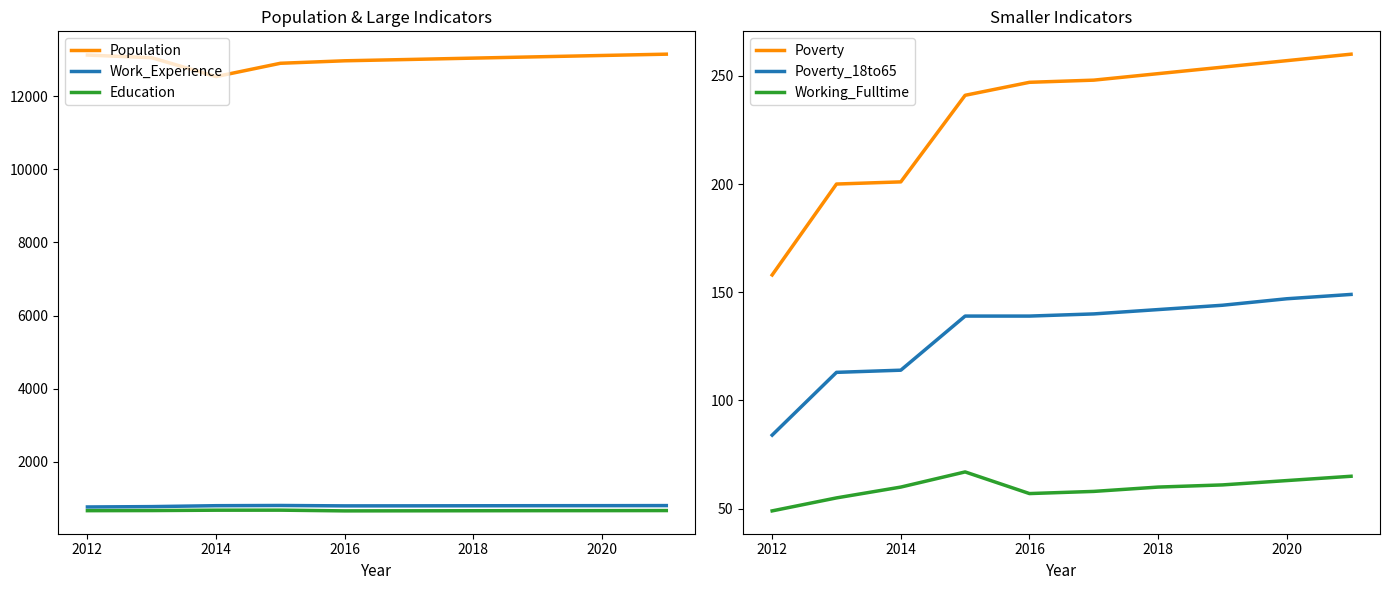

The value of Work_Experience at 2016 is 797. True or false?

True